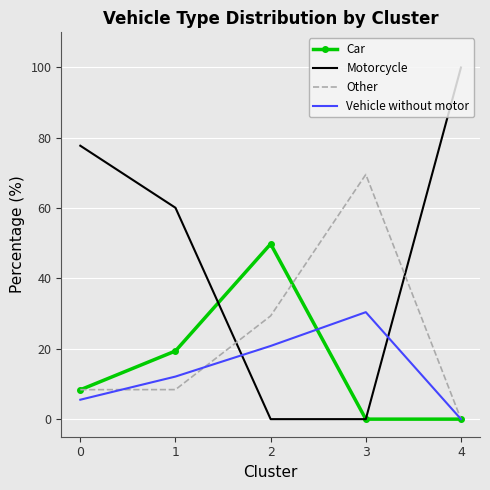

What is the difference between the Vehicle without motor values at 2 and 3?

9.6